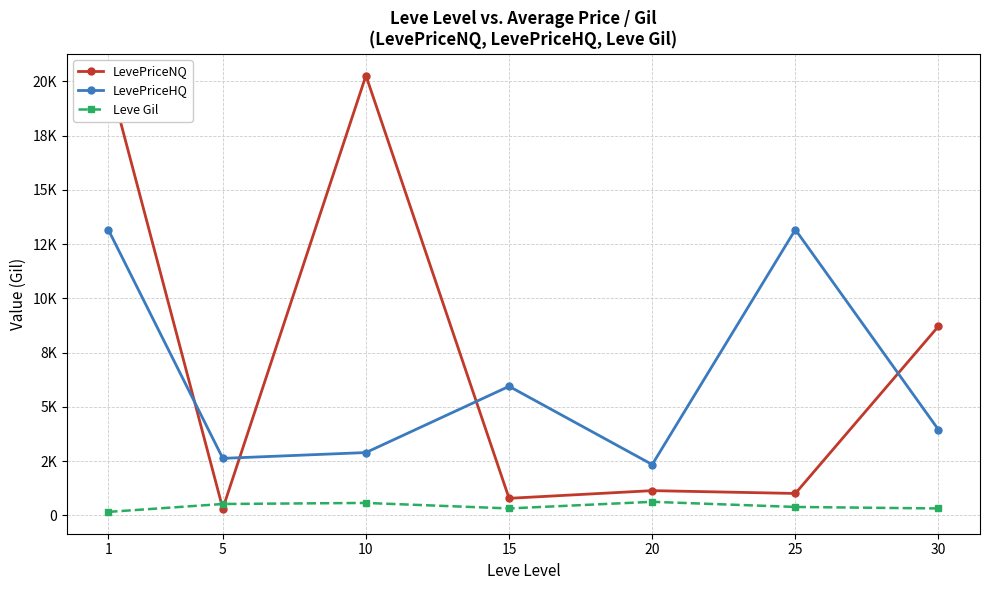

At which category is the sum across all series the highest?

1